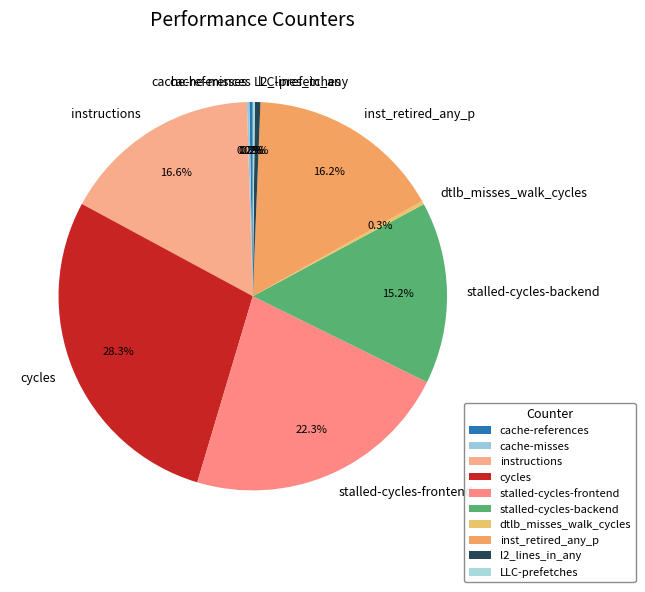

What percentage is NOT represented by dtlb_misses_walk_cycles?

99.7%